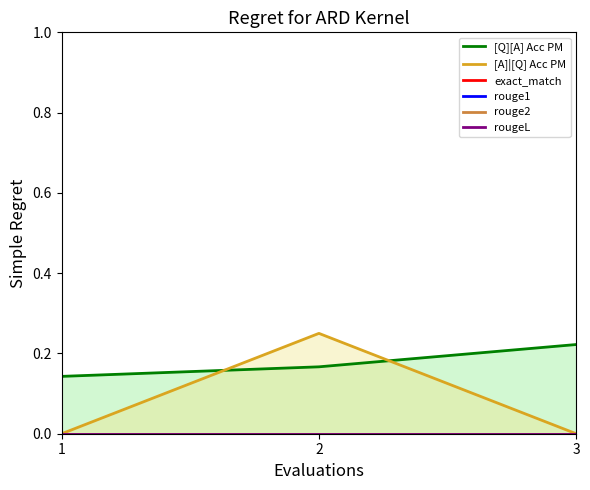

Which series has the largest range (max minus min)?

[A]|[Q] Acc PM